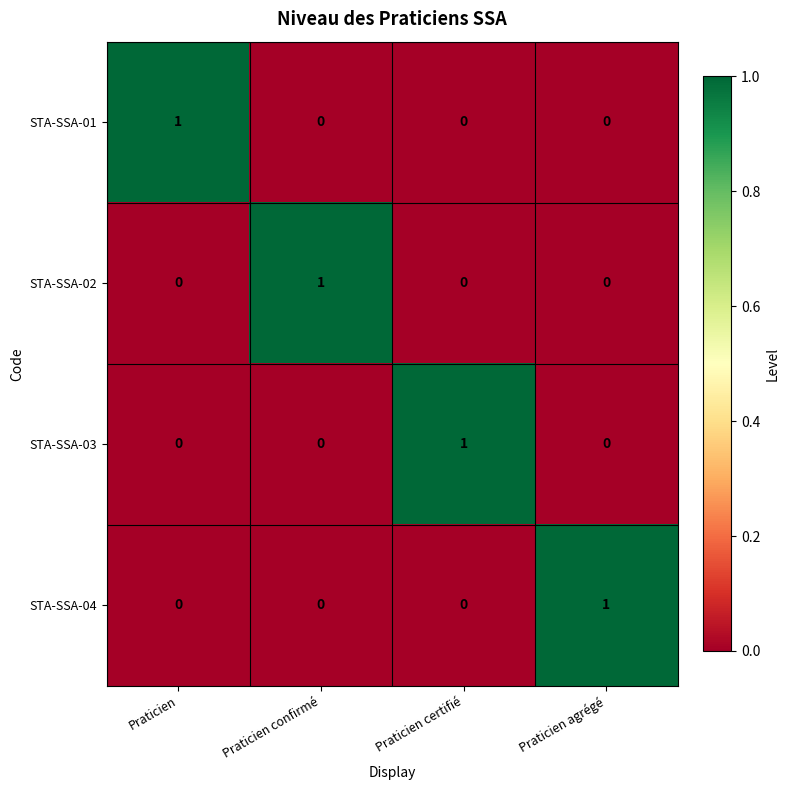

The value of STA-SSA-02 at Praticien certifié is 0. True or false?

True